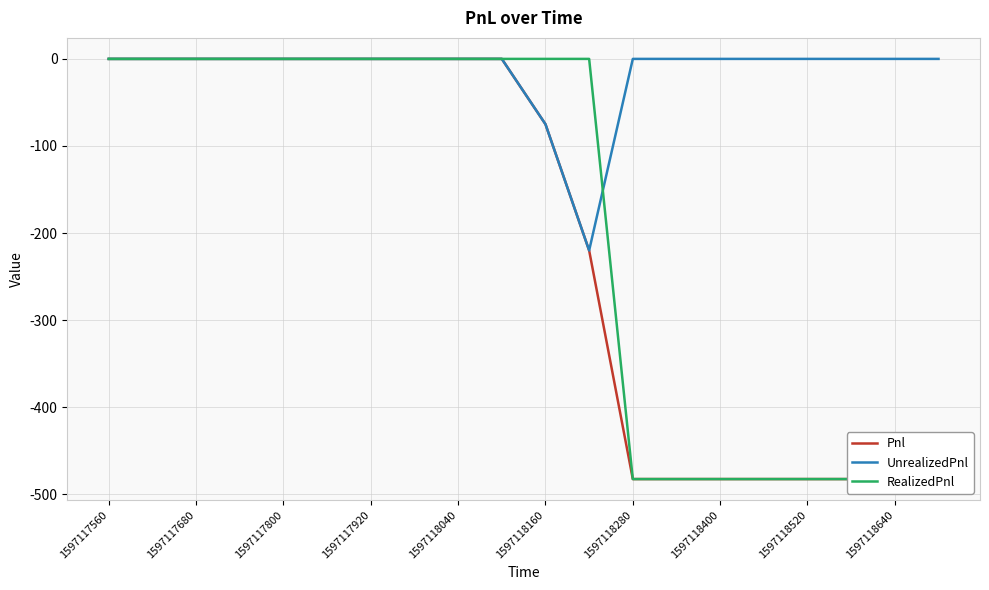

What is the total value across all series at 17?

-965.0